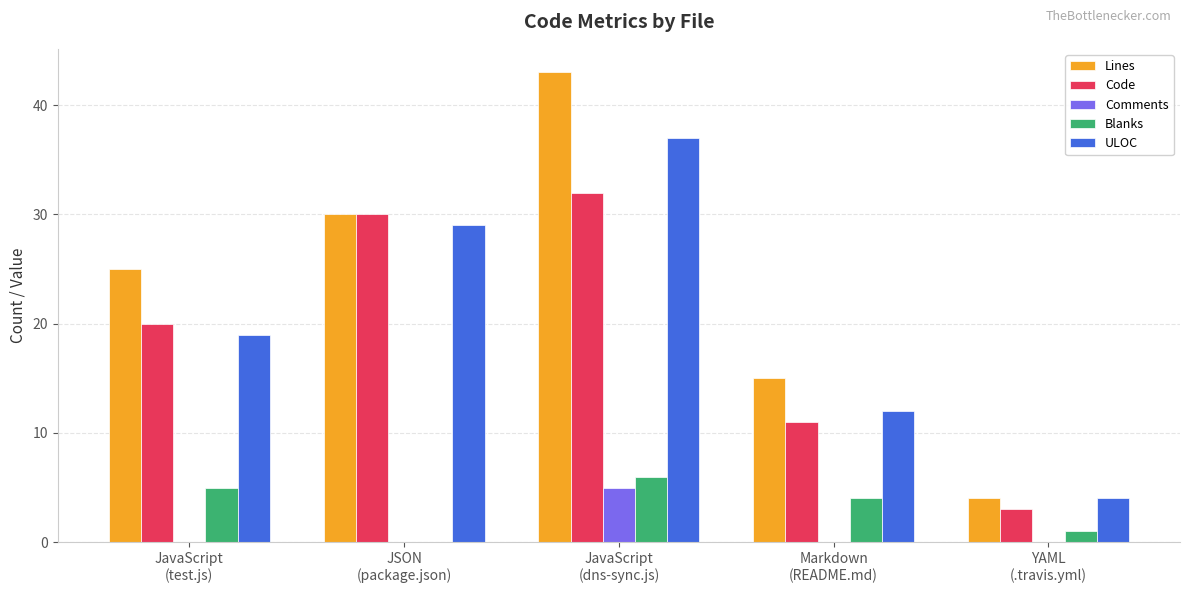

At which category is the sum across all series the highest?

JavaScript
(dns-sync.js)